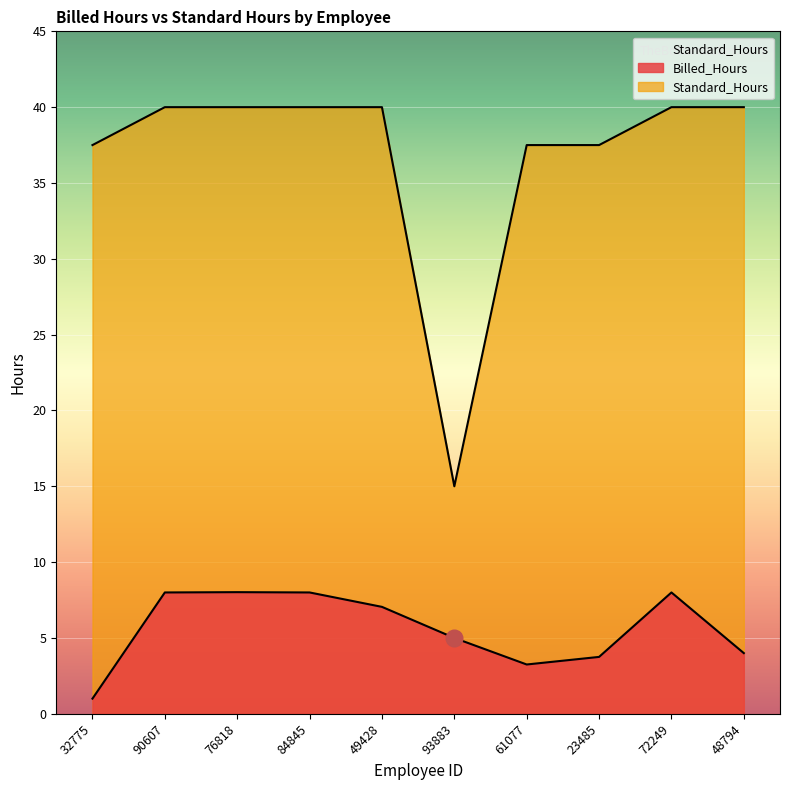

Which has a higher value, 72249 or 84845?

72249